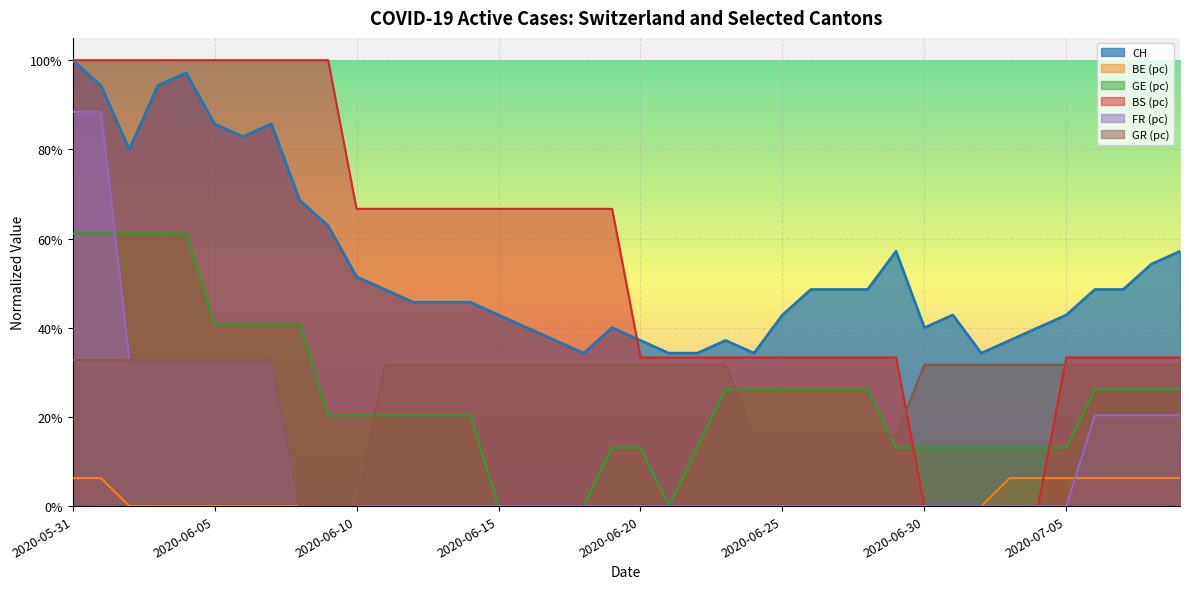

What is the label of the 2nd point from the left?

2020-06-01